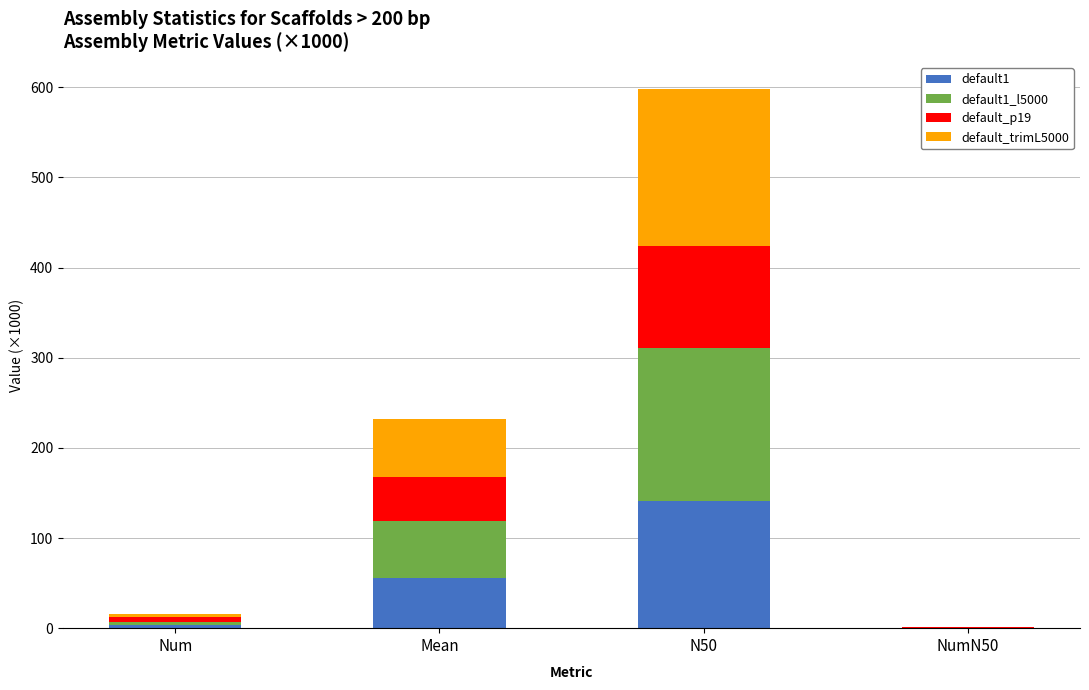

What is the total value across all series at N50?

598.2